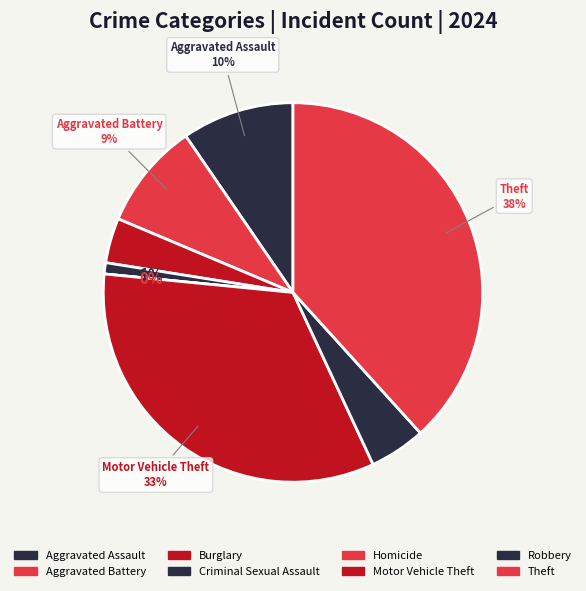

Combined, do Criminal Sexual Assault and Arson account for over 50%?

Yes